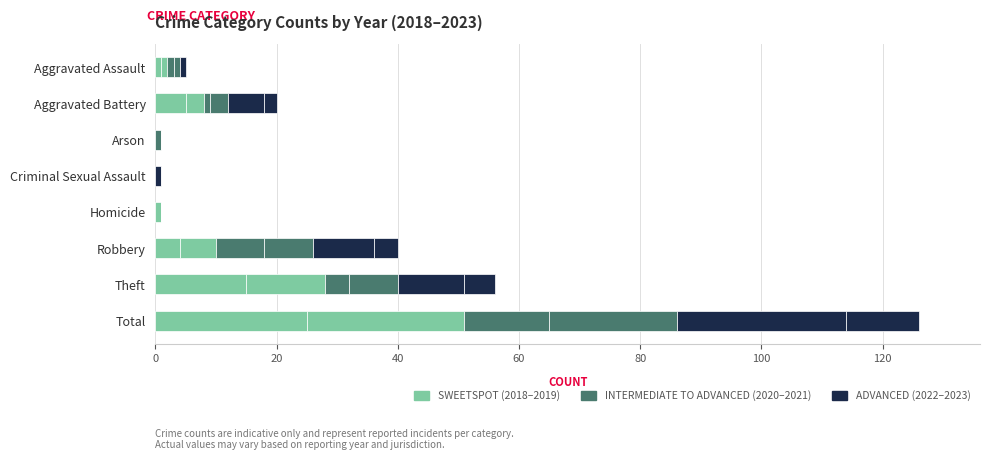

What is the label of the 5th bar from the right?

Criminal Sexual Assault